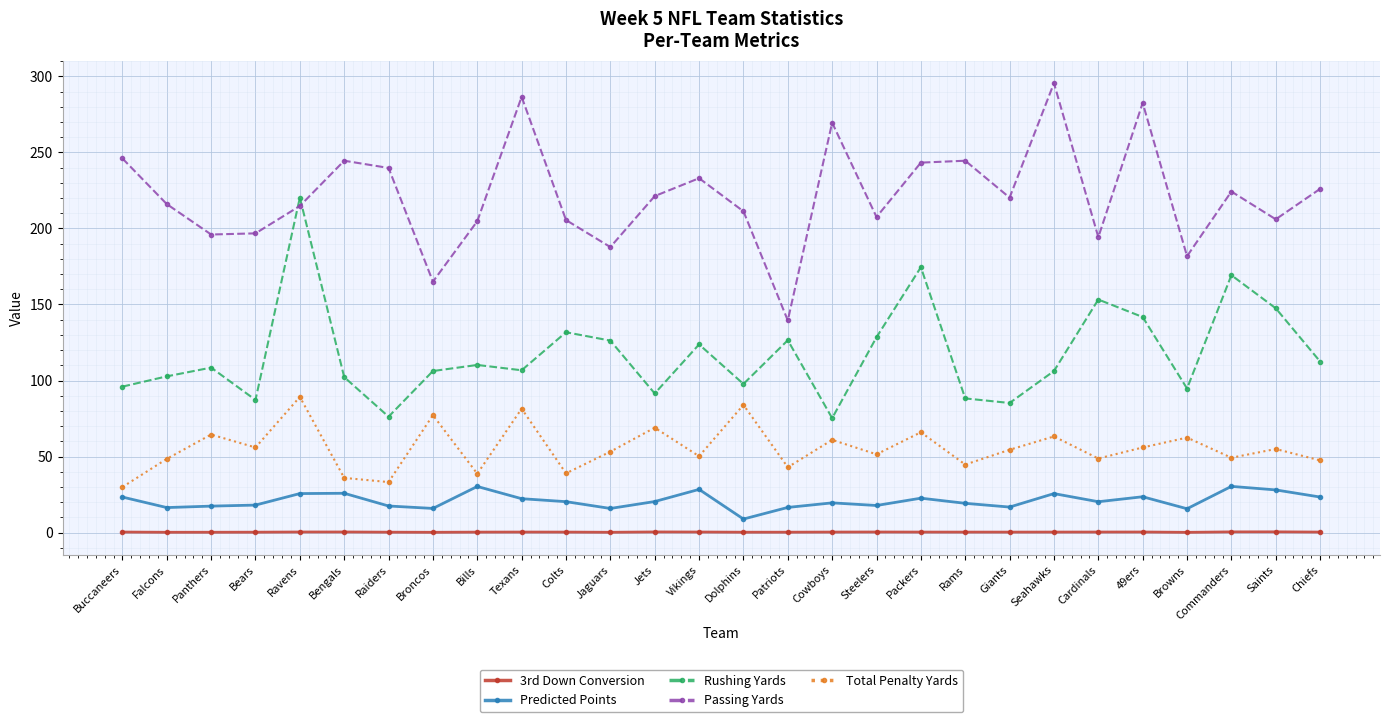

At which label does Passing Yards reach its minimum?

Patriots